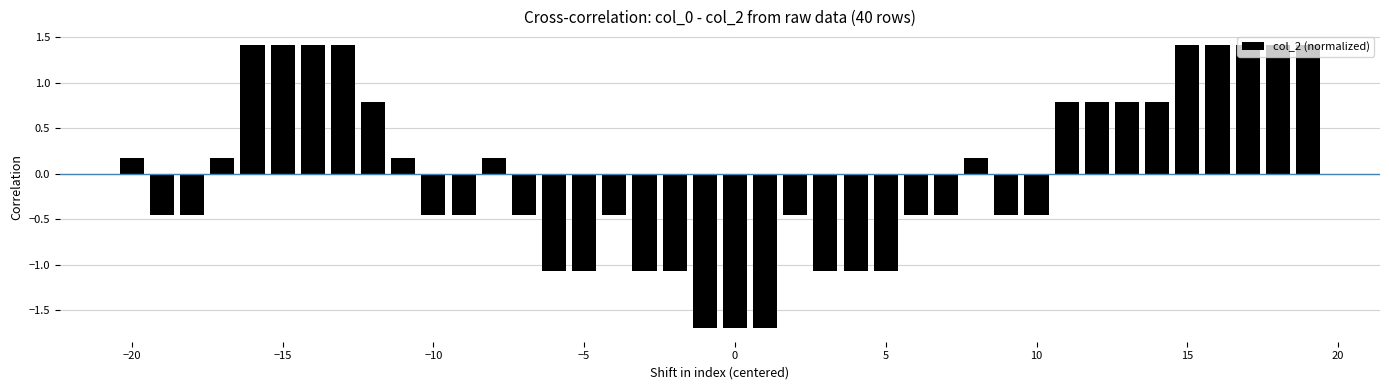

What is the difference between the maximum and minimum values?

3.1